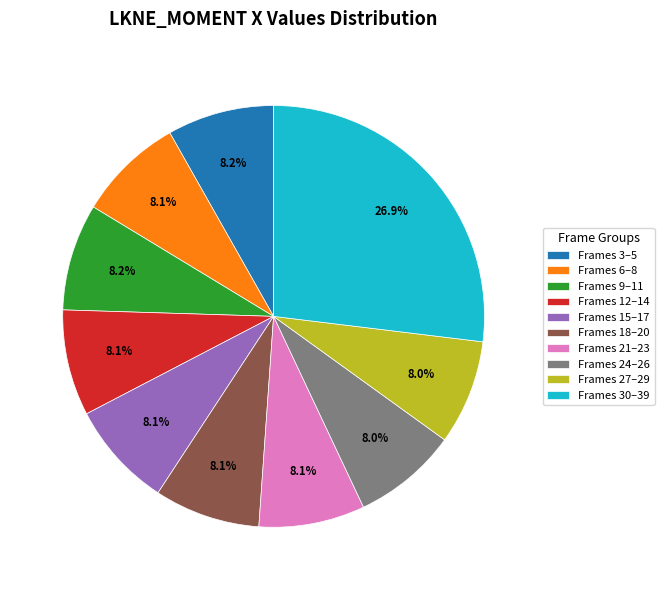

How many slices are in this pie chart?

10